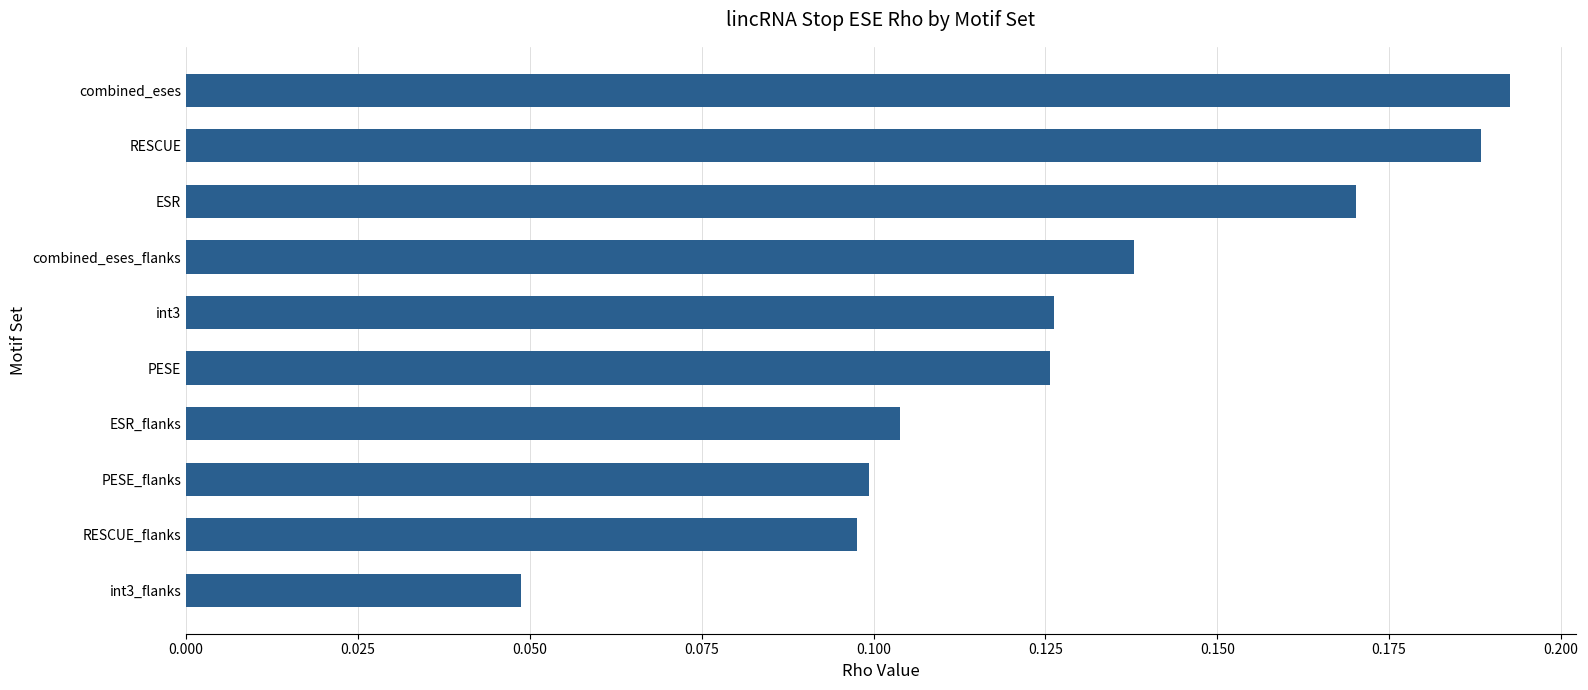

True or false: the data shows 0.1 at PESE_flanks.

True